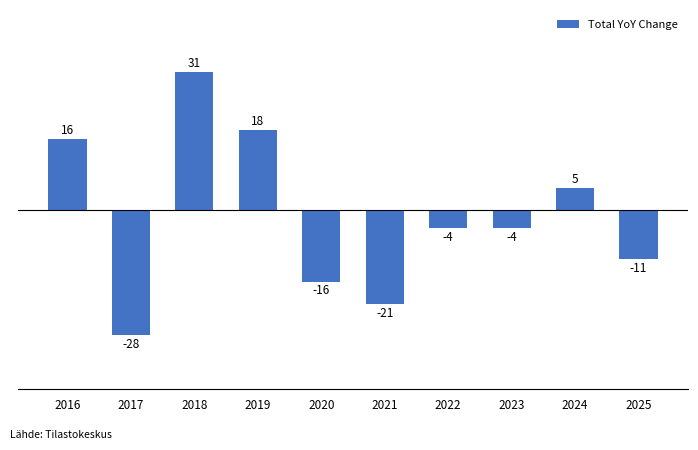

What is the smallest value displayed?

-28